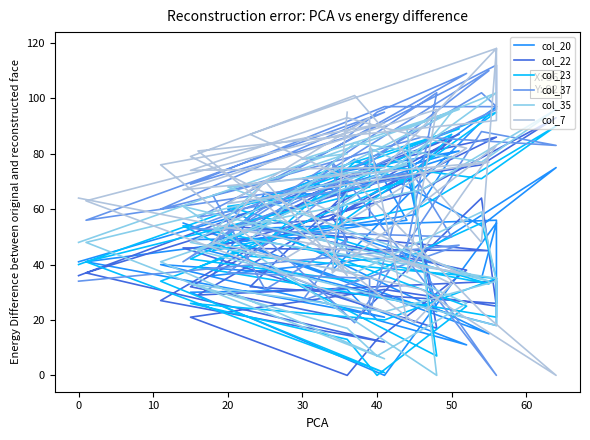

Is the value of col_37 at 23 greater than the value of col_7 at 10?

Yes